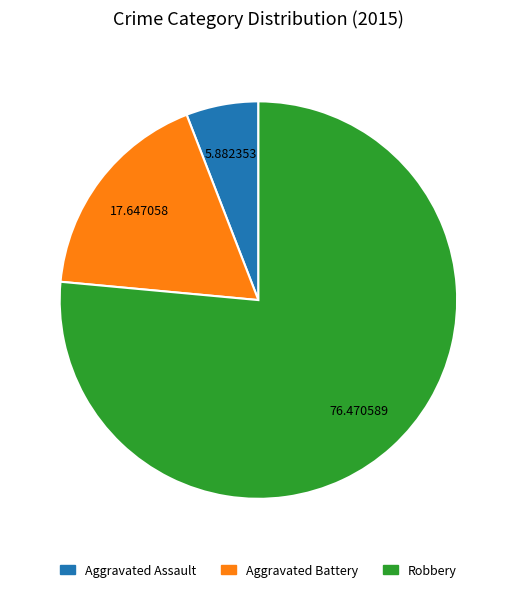

Which category has the smallest portion of the pie?

Aggravated Assault